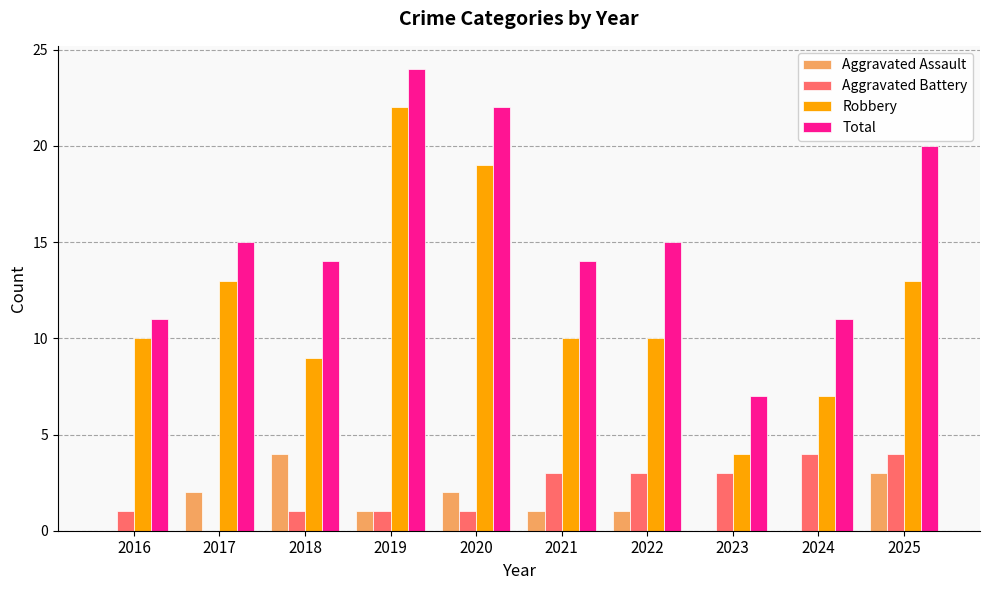

True or false: Aggravated Assault has a value of 1 at 2019.

True